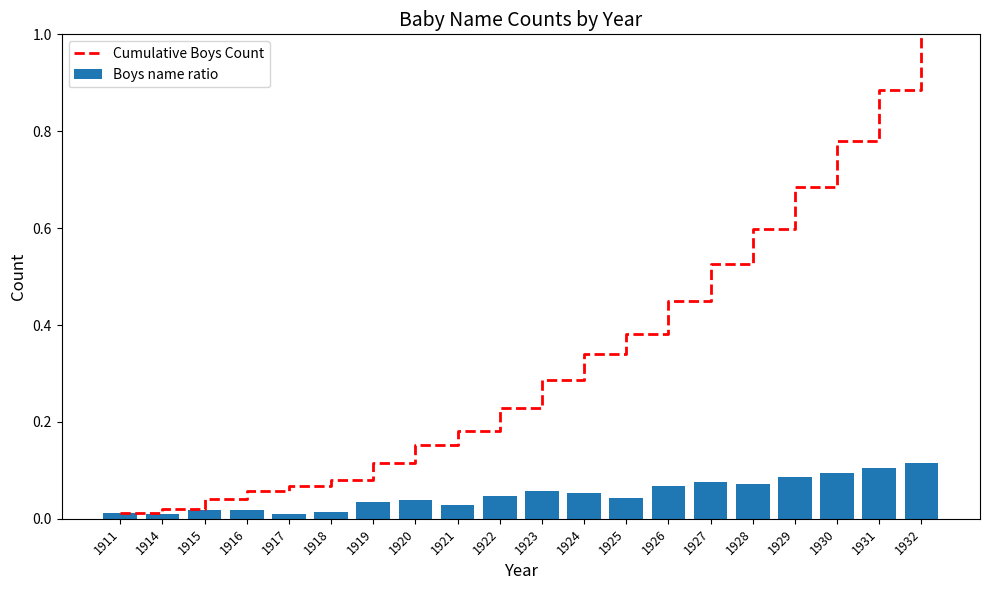

What is the difference between the highest and lowest values at 1920?

0.1